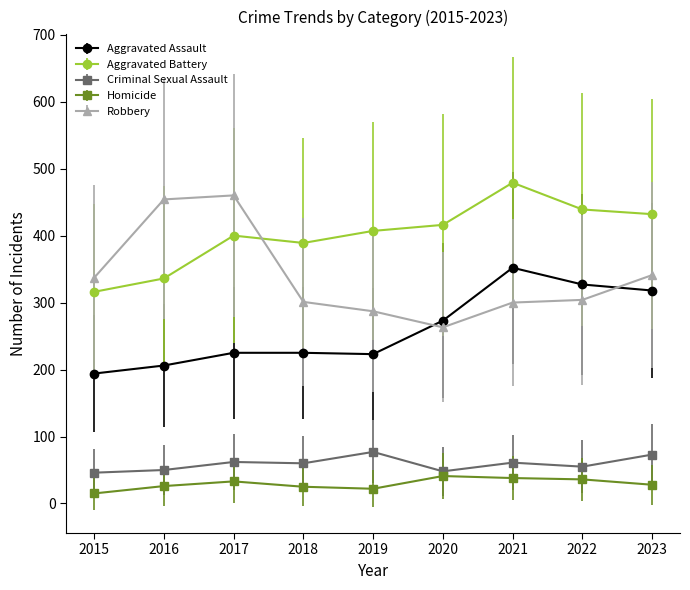

What is the value of the Aggravated Battery point at the 1st from the left?

316